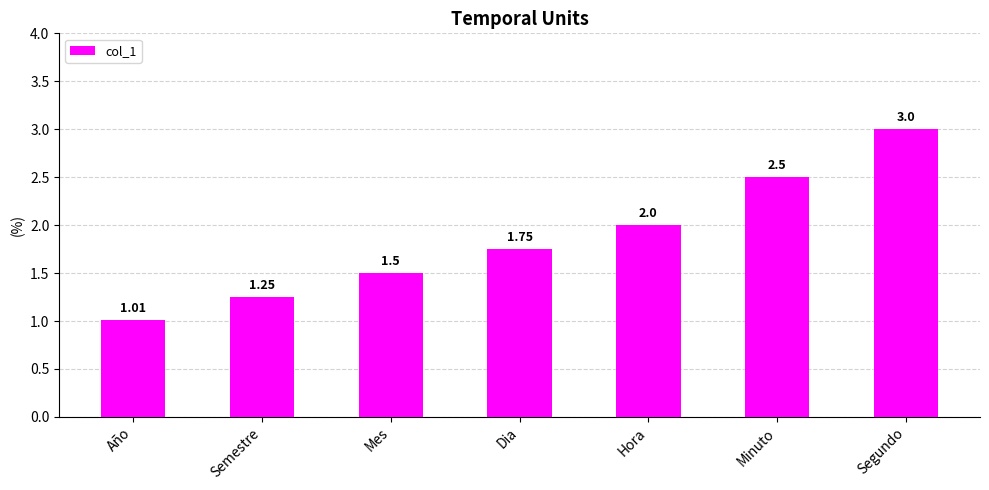

The value at Minuto is 2.5. True or false?

True